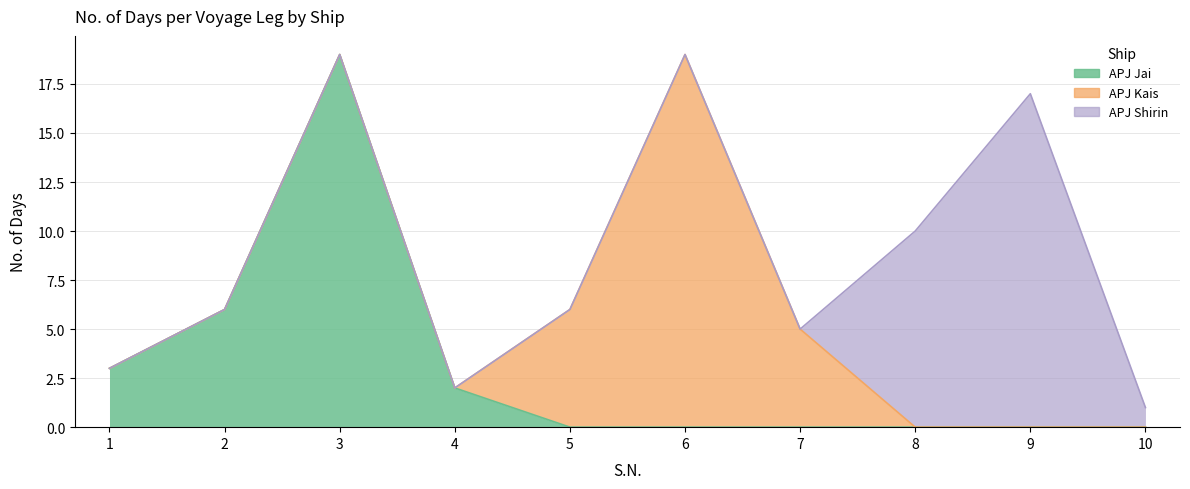

What is the average value of the APJ Shirin series?

3